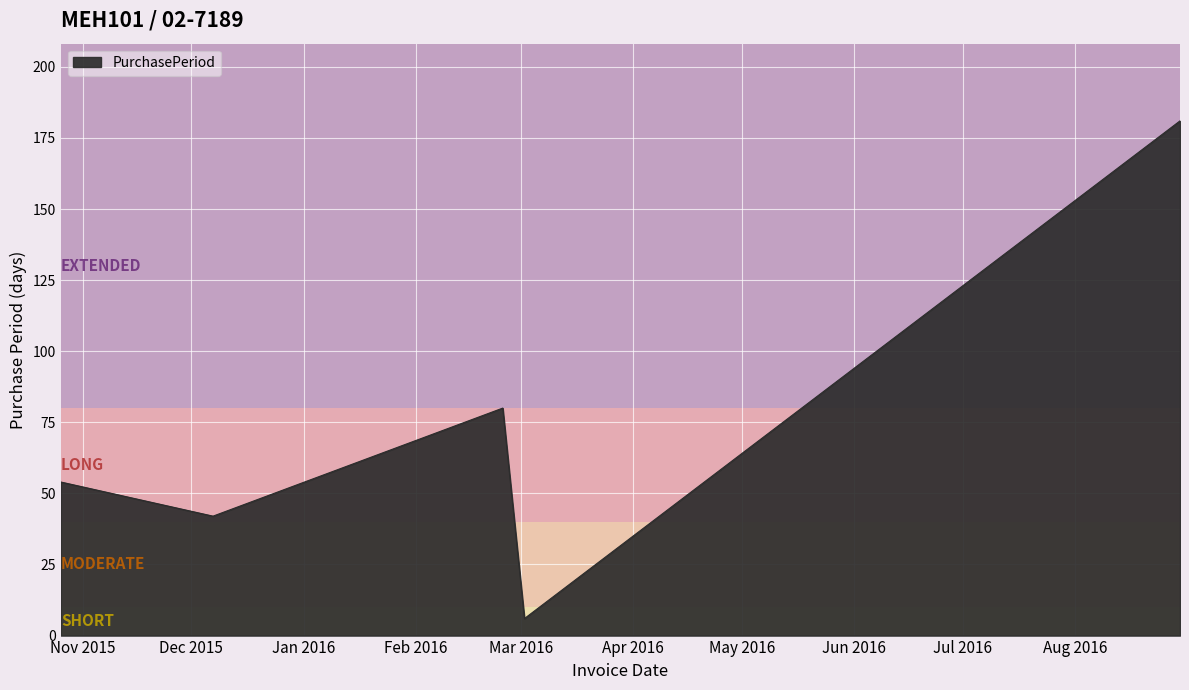

Reading right to left, transcribe all the data shown in this chart.

181	6	80	42	54